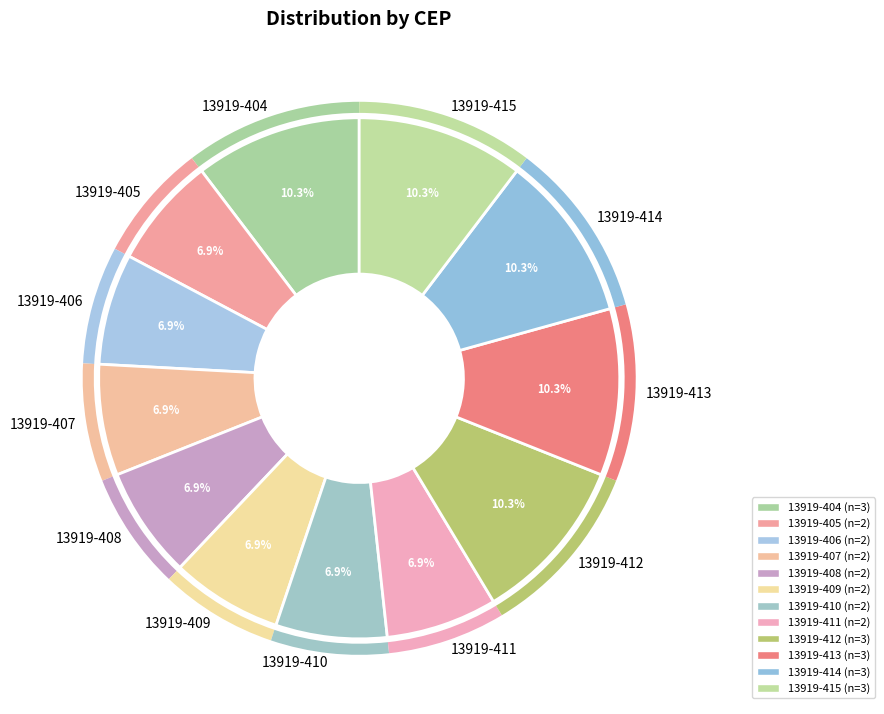

Is 13919-405 the majority of the pie?

No